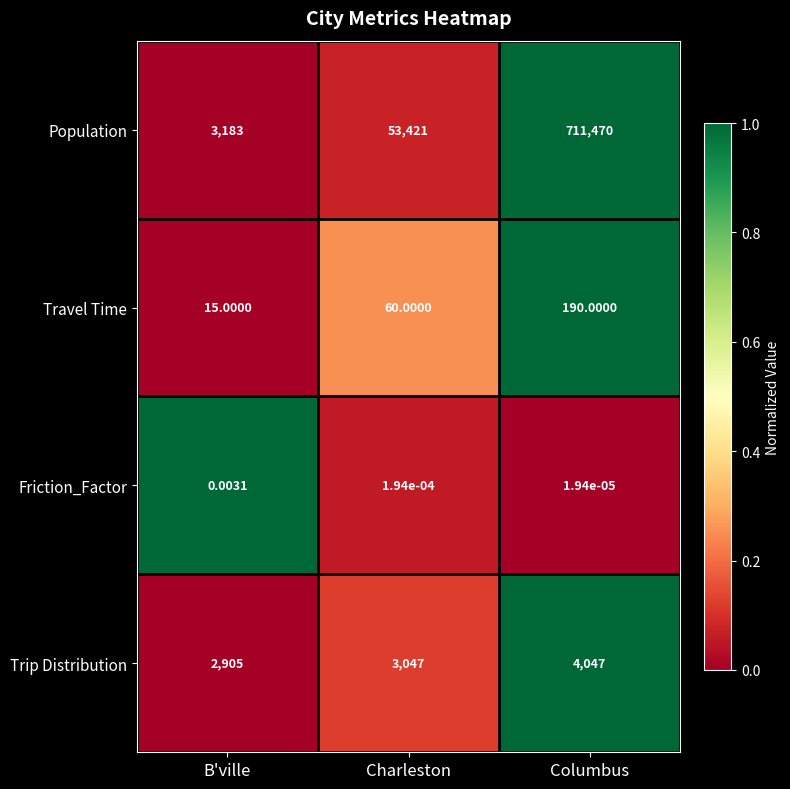

List the series in order of their peak value, lowest first.

Friction_Factor, Travel Time, Trip Distribution, Population